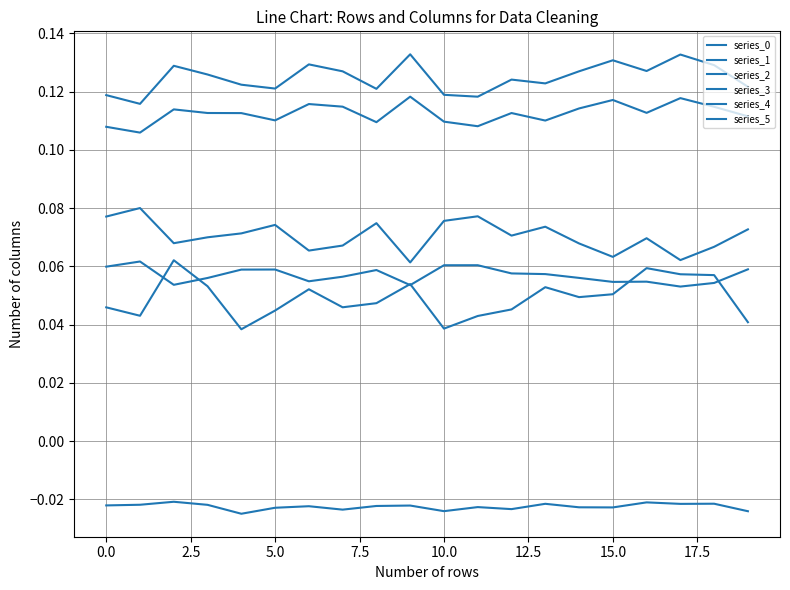

How many lines are shown in the chart?

6